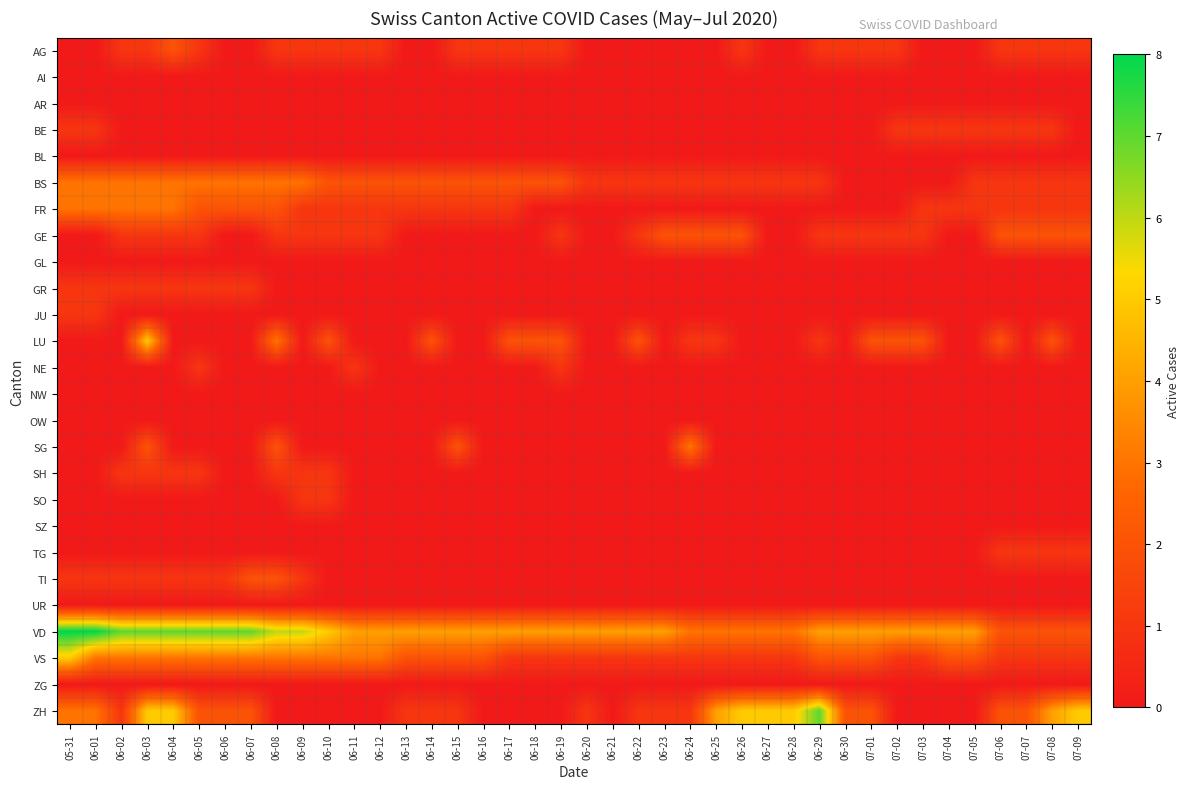

Reading left to right, what are all the values shown in this chart?

AG: 05-31=0	06-01=0	06-02=1	06-03=1	06-04=2	06-05=1	06-06=0	06-07=0	06-08=1	06-09=1	06-10=1	06-11=1	06-12=1	06-13=0	06-14=0	06-15=1	06-16=1	06-17=1	06-18=1	06-19=1	06-20=0	06-21=0	06-22=0	06-23=0	06-24=0	06-25=0	06-26=1	06-27=0	06-28=0	06-29=1	06-30=1	07-01=1	07-02=1	07-03=0	07-04=0	07-05=0	07-06=1	07-07=1	07-08=1	07-09=1
AI: 05-31=0	06-01=0	06-02=0	06-03=0	06-04=0	06-05=0	06-06=0	06-07=0	06-08=0	06-09=0	06-10=0	06-11=0	06-12=0	06-13=0	06-14=0	06-15=0	06-16=0	06-17=0	06-18=0	06-19=0	06-20=0	06-21=0	06-22=0	06-23=0	06-24=0	06-25=0	06-26=0	06-27=0	06-28=0	06-29=0	06-30=0	07-01=0	07-02=0	07-03=0	07-04=0	07-05=0	07-06=0	07-07=0	07-08=0	07-09=0
AR: 05-31=0	06-01=0	06-02=0	06-03=0	06-04=0	06-05=0	06-06=0	06-07=0	06-08=0	06-09=0	06-10=0	06-11=0	06-12=0	06-13=0	06-14=0	06-15=0	06-16=0	06-17=0	06-18=0	06-19=0	06-20=0	06-21=0	06-22=0	06-23=0	06-24=0	06-25=0	06-26=0	06-27=0	06-28=0	06-29=0	06-30=0	07-01=0	07-02=0	07-03=0	07-04=0	07-05=0	07-06=0	07-07=0	07-08=0	07-09=0
BE: 05-31=1	06-01=1	06-02=0	06-03=0	06-04=0	06-05=0	06-06=0	06-07=0	06-08=0	06-09=0	06-10=0	06-11=0	06-12=0	06-13=0	06-14=0	06-15=0	06-16=0	06-17=0	06-18=0	06-19=0	06-20=0	06-21=0	06-22=0	06-23=0	06-24=0	06-25=0	06-26=0	06-27=0	06-28=0	06-29=0	06-30=0	07-01=0	07-02=1	07-03=1	07-04=1	07-05=1	07-06=1	07-07=1	07-08=1	07-09=0
BL: 05-31=0	06-01=0	06-02=0	06-03=0	06-04=0	06-05=0	06-06=0	06-07=0	06-08=0	06-09=0	06-10=0	06-11=0	06-12=0	06-13=0	06-14=0	06-15=0	06-16=0	06-17=0	06-18=0	06-19=0	06-20=0	06-21=0	06-22=0	06-23=0	06-24=0	06-25=0	06-26=0	06-27=0	06-28=0	06-29=0	06-30=0	07-01=0	07-02=0	07-03=0	07-04=0	07-05=0	07-06=0	07-07=0	07-08=0	07-09=0
BS: 05-31=3	06-01=3	06-02=3	06-03=3	06-04=3	06-05=3	06-06=3	06-07=3	06-08=3	06-09=3	06-10=2	06-11=2	06-12=2	06-13=2	06-14=2	06-15=2	06-16=2	06-17=2	06-18=2	06-19=2	06-20=1	06-21=1	06-22=1	06-23=1	06-24=1	06-25=1	06-26=1	06-27=1	06-28=1	06-29=1	06-30=0	07-01=0	07-02=0	07-03=0	07-04=0	07-05=1	07-06=1	07-07=1	07-08=1	07-09=1
FR: 05-31=3	06-01=3	06-02=3	06-03=3	06-04=3	06-05=2	06-06=2	06-07=2	06-08=2	06-09=1	06-10=1	06-11=1	06-12=1	06-13=1	06-14=1	06-15=1	06-16=1	06-17=1	06-18=0	06-19=0	06-20=0	06-21=0	06-22=0	06-23=0	06-24=0	06-25=0	06-26=0	06-27=0	06-28=0	06-29=0	06-30=0	07-01=0	07-02=0	07-03=1	07-04=1	07-05=1	07-06=1	07-07=1	07-08=1	07-09=1
GE: 05-31=0	06-01=0	06-02=1	06-03=1	06-04=1	06-05=1	06-06=0	06-07=0	06-08=1	06-09=1	06-10=1	06-11=1	06-12=1	06-13=0	06-14=0	06-15=0	06-16=0	06-17=0	06-18=0	06-19=1	06-20=0	06-21=0	06-22=1	06-23=2	06-24=2	06-25=2	06-26=2	06-27=0	06-28=0	06-29=1	06-30=1	07-01=1	07-02=1	07-03=1	07-04=0	07-05=0	07-06=2	07-07=2	07-08=2	07-09=2
GL: 05-31=0	06-01=0	06-02=0	06-03=0	06-04=0	06-05=0	06-06=0	06-07=0	06-08=0	06-09=0	06-10=0	06-11=0	06-12=0	06-13=0	06-14=0	06-15=0	06-16=0	06-17=0	06-18=0	06-19=0	06-20=0	06-21=0	06-22=0	06-23=0	06-24=0	06-25=0	06-26=0	06-27=0	06-28=0	06-29=0	06-30=0	07-01=0	07-02=0	07-03=0	07-04=0	07-05=0	07-06=0	07-07=0	07-08=0	07-09=0
GR: 05-31=1	06-01=1	06-02=1	06-03=1	06-04=1	06-05=1	06-06=1	06-07=1	06-08=0	06-09=0	06-10=0	06-11=0	06-12=0	06-13=0	06-14=0	06-15=0	06-16=0	06-17=0	06-18=0	06-19=0	06-20=0	06-21=0	06-22=0	06-23=0	06-24=0	06-25=0	06-26=0	06-27=0	06-28=0	06-29=0	06-30=0	07-01=0	07-02=0	07-03=0	07-04=0	07-05=0	07-06=0	07-07=0	07-08=0	07-09=0
JU: 05-31=1	06-01=1	06-02=0	06-03=0	06-04=0	06-05=0	06-06=0	06-07=0	06-08=0	06-09=0	06-10=0	06-11=0	06-12=0	06-13=0	06-14=0	06-15=0	06-16=0	06-17=0	06-18=0	06-19=0	06-20=0	06-21=0	06-22=0	06-23=0	06-24=0	06-25=0	06-26=0	06-27=0	06-28=0	06-29=0	06-30=0	07-01=0	07-02=0	07-03=0	07-04=0	07-05=0	07-06=0	07-07=0	07-08=0	07-09=0
LU: 05-31=0	06-01=0	06-02=0	06-03=5	06-04=0	06-05=0	06-06=0	06-07=0	06-08=3	06-09=0	06-10=2	06-11=0	06-12=0	06-13=0	06-14=2	06-15=0	06-16=0	06-17=2	06-18=2	06-19=2	06-20=0	06-21=0	06-22=2	06-23=0	06-24=1	06-25=1	06-26=0	06-27=0	06-28=0	06-29=1	06-30=0	07-01=2	07-02=2	07-03=2	07-04=0	07-05=0	07-06=2	07-07=0	07-08=2	07-09=0
NE: 05-31=0	06-01=0	06-02=0	06-03=0	06-04=0	06-05=1	06-06=0	06-07=0	06-08=0	06-09=0	06-10=0	06-11=1	06-12=0	06-13=0	06-14=0	06-15=0	06-16=0	06-17=0	06-18=0	06-19=1	06-20=0	06-21=0	06-22=0	06-23=0	06-24=0	06-25=0	06-26=0	06-27=0	06-28=0	06-29=0	06-30=0	07-01=0	07-02=0	07-03=0	07-04=0	07-05=0	07-06=0	07-07=0	07-08=0	07-09=0
NW: 05-31=0	06-01=0	06-02=0	06-03=0	06-04=0	06-05=0	06-06=0	06-07=0	06-08=0	06-09=0	06-10=0	06-11=0	06-12=0	06-13=0	06-14=0	06-15=0	06-16=0	06-17=0	06-18=0	06-19=0	06-20=0	06-21=0	06-22=0	06-23=0	06-24=0	06-25=0	06-26=0	06-27=0	06-28=0	06-29=0	06-30=0	07-01=0	07-02=0	07-03=0	07-04=0	07-05=0	07-06=0	07-07=0	07-08=0	07-09=0
OW: 05-31=0	06-01=0	06-02=0	06-03=0	06-04=0	06-05=0	06-06=0	06-07=0	06-08=0	06-09=0	06-10=0	06-11=0	06-12=0	06-13=0	06-14=0	06-15=0	06-16=0	06-17=0	06-18=0	06-19=0	06-20=0	06-21=0	06-22=0	06-23=0	06-24=0	06-25=0	06-26=0	06-27=0	06-28=0	06-29=0	06-30=0	07-01=0	07-02=0	07-03=0	07-04=0	07-05=0	07-06=0	07-07=0	07-08=0	07-09=0
SG: 05-31=0	06-01=0	06-02=0	06-03=2	06-04=0	06-05=0	06-06=0	06-07=0	06-08=2	06-09=0	06-10=0	06-11=0	06-12=0	06-13=0	06-14=0	06-15=2	06-16=0	06-17=0	06-18=0	06-19=0	06-20=0	06-21=0	06-22=0	06-23=0	06-24=3	06-25=0	06-26=0	06-27=0	06-28=0	06-29=0	06-30=0	07-01=0	07-02=0	07-03=0	07-04=0	07-05=0	07-06=0	07-07=0	07-08=0	07-09=0
SH: 05-31=0	06-01=0	06-02=1	06-03=1	06-04=1	06-05=1	06-06=0	06-07=0	06-08=1	06-09=1	06-10=1	06-11=0	06-12=0	06-13=0	06-14=0	06-15=0	06-16=0	06-17=0	06-18=0	06-19=0	06-20=0	06-21=0	06-22=0	06-23=0	06-24=0	06-25=0	06-26=0	06-27=0	06-28=0	06-29=0	06-30=0	07-01=0	07-02=0	07-03=0	07-04=0	07-05=0	07-06=0	07-07=0	07-08=0	07-09=0
SO: 05-31=0	06-01=0	06-02=0	06-03=0	06-04=0	06-05=0	06-06=0	06-07=0	06-08=0	06-09=1	06-10=1	06-11=0	06-12=0	06-13=0	06-14=0	06-15=0	06-16=0	06-17=0	06-18=0	06-19=0	06-20=0	06-21=0	06-22=0	06-23=0	06-24=0	06-25=0	06-26=0	06-27=0	06-28=0	06-29=0	06-30=0	07-01=0	07-02=0	07-03=0	07-04=0	07-05=0	07-06=0	07-07=0	07-08=0	07-09=0
SZ: 05-31=0	06-01=0	06-02=0	06-03=0	06-04=0	06-05=0	06-06=0	06-07=0	06-08=0	06-09=0	06-10=0	06-11=0	06-12=0	06-13=0	06-14=0	06-15=0	06-16=0	06-17=0	06-18=0	06-19=0	06-20=0	06-21=0	06-22=0	06-23=0	06-24=0	06-25=0	06-26=0	06-27=0	06-28=0	06-29=0	06-30=0	07-01=0	07-02=0	07-03=0	07-04=0	07-05=0	07-06=0	07-07=0	07-08=0	07-09=0
TG: 05-31=0	06-01=0	06-02=0	06-03=0	06-04=0	06-05=0	06-06=0	06-07=0	06-08=0	06-09=0	06-10=0	06-11=0	06-12=0	06-13=0	06-14=0	06-15=0	06-16=0	06-17=0	06-18=0	06-19=0	06-20=0	06-21=0	06-22=0	06-23=0	06-24=0	06-25=0	06-26=0	06-27=0	06-28=0	06-29=0	06-30=0	07-01=0	07-02=0	07-03=0	07-04=0	07-05=0	07-06=1	07-07=1	07-08=1	07-09=1
TI: 05-31=1	06-01=1	06-02=1	06-03=1	06-04=1	06-05=1	06-06=1	06-07=2	06-08=2	06-09=1	06-10=0	06-11=0	06-12=0	06-13=0	06-14=0	06-15=0	06-16=0	06-17=0	06-18=0	06-19=0	06-20=0	06-21=0	06-22=0	06-23=0	06-24=0	06-25=0	06-26=0	06-27=0	06-28=0	06-29=0	06-30=0	07-01=0	07-02=0	07-03=0	07-04=0	07-05=0	07-06=0	07-07=0	07-08=0	07-09=0
UR: 05-31=0	06-01=0	06-02=0	06-03=0	06-04=0	06-05=0	06-06=0	06-07=0	06-08=0	06-09=0	06-10=0	06-11=0	06-12=0	06-13=0	06-14=0	06-15=0	06-16=0	06-17=0	06-18=0	06-19=0	06-20=0	06-21=0	06-22=0	06-23=0	06-24=0	06-25=0	06-26=0	06-27=0	06-28=0	06-29=0	06-30=0	07-01=0	07-02=0	07-03=0	07-04=0	07-05=0	07-06=0	07-07=0	07-08=0	07-09=0
VD: 05-31=8	06-01=8	06-02=7	06-03=7	06-04=7	06-05=7	06-06=7	06-07=7	06-08=6	06-09=6	06-10=5	06-11=4	06-12=4	06-13=4	06-14=4	06-15=4	06-16=4	06-17=4	06-18=4	06-19=4	06-20=4	06-21=4	06-22=4	06-23=4	06-24=3	06-25=3	06-26=3	06-27=3	06-28=3	06-29=4	06-30=4	07-01=4	07-02=4	07-03=4	07-04=4	07-05=4	07-06=2	07-07=2	07-08=2	07-09=2
VS: 05-31=5	06-01=3	06-02=3	06-03=3	06-04=3	06-05=3	06-06=3	06-07=3	06-08=3	06-09=3	06-10=3	06-11=3	06-12=3	06-13=2	06-14=2	06-15=2	06-16=2	06-17=1	06-18=1	06-19=1	06-20=1	06-21=1	06-22=1	06-23=1	06-24=1	06-25=1	06-26=1	06-27=1	06-28=1	06-29=2	06-30=2	07-01=2	07-02=1	07-03=1	07-04=2	07-05=2	07-06=1	07-07=1	07-08=1	07-09=1
ZG: 05-31=0	06-01=0	06-02=0	06-03=0	06-04=0	06-05=0	06-06=0	06-07=0	06-08=0	06-09=0	06-10=0	06-11=0	06-12=0	06-13=0	06-14=0	06-15=0	06-16=0	06-17=0	06-18=0	06-19=0	06-20=0	06-21=0	06-22=0	06-23=0	06-24=0	06-25=0	06-26=0	06-27=0	06-28=0	06-29=0	06-30=0	07-01=0	07-02=0	07-03=0	07-04=0	07-05=0	07-06=0	07-07=0	07-08=0	07-09=0
ZH: 05-31=3	06-01=3	06-02=1	06-03=5	06-04=5	06-05=2	06-06=2	06-07=2	06-08=0	06-09=0	06-10=0	06-11=0	06-12=0	06-13=1	06-14=1	06-15=1	06-16=0	06-17=0	06-18=0	06-19=0	06-20=1	06-21=0	06-22=1	06-23=1	06-24=1	06-25=4	06-26=5	06-27=5	06-28=5	06-29=7	06-30=2	07-01=2	07-02=0	07-03=0	07-04=0	07-05=0	07-06=2	07-07=2	07-08=4	07-09=5